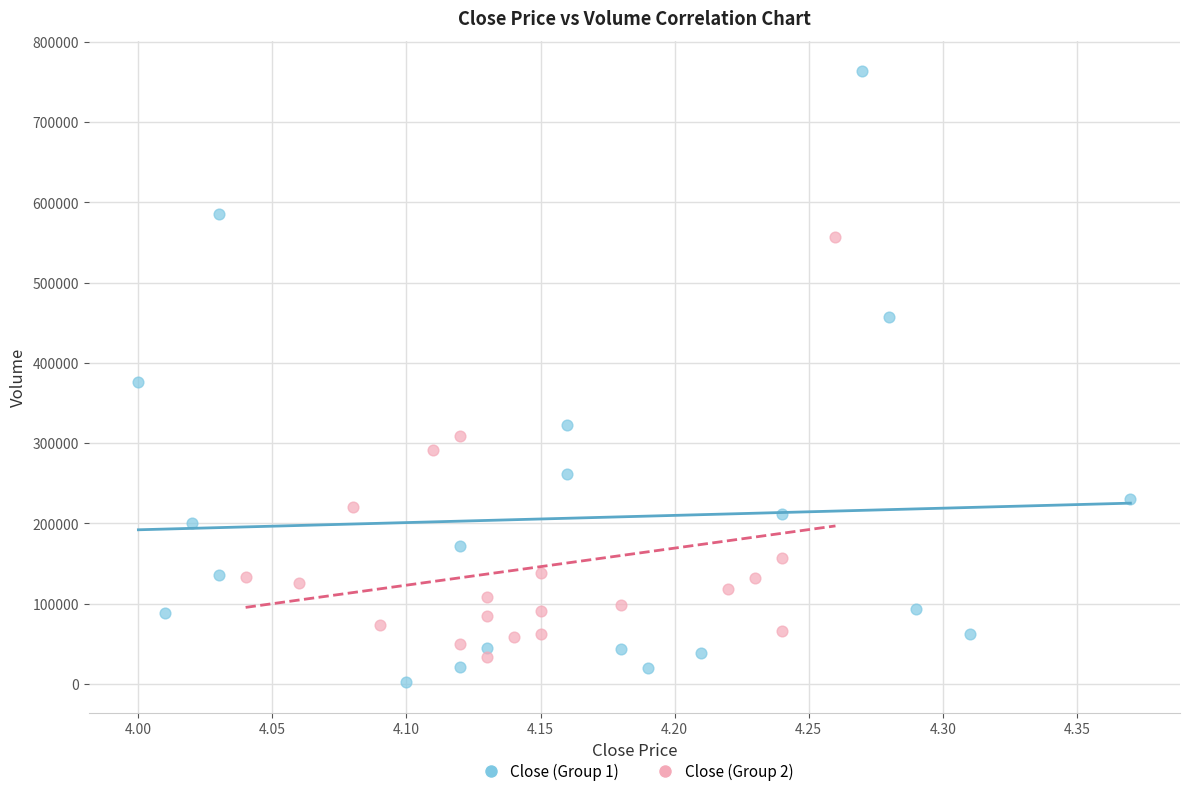

Which series has the largest Y range (max minus min)?

Close (Group 1)